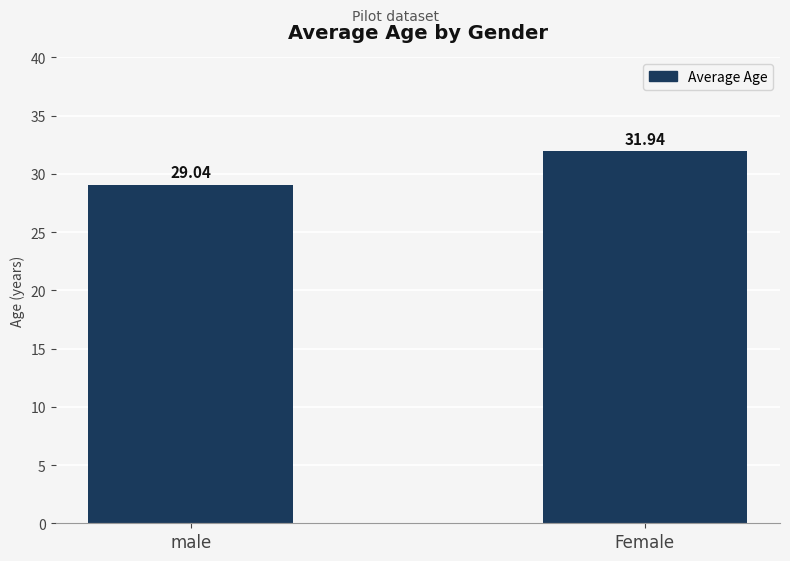

Rank the categories by value from lowest to highest.

male, Female